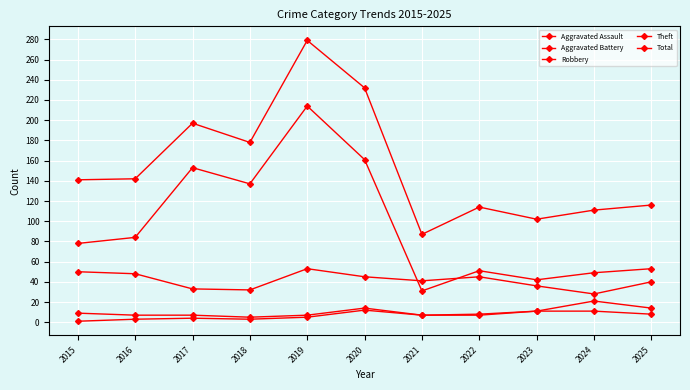

Does the chart have visible grid lines?

Yes